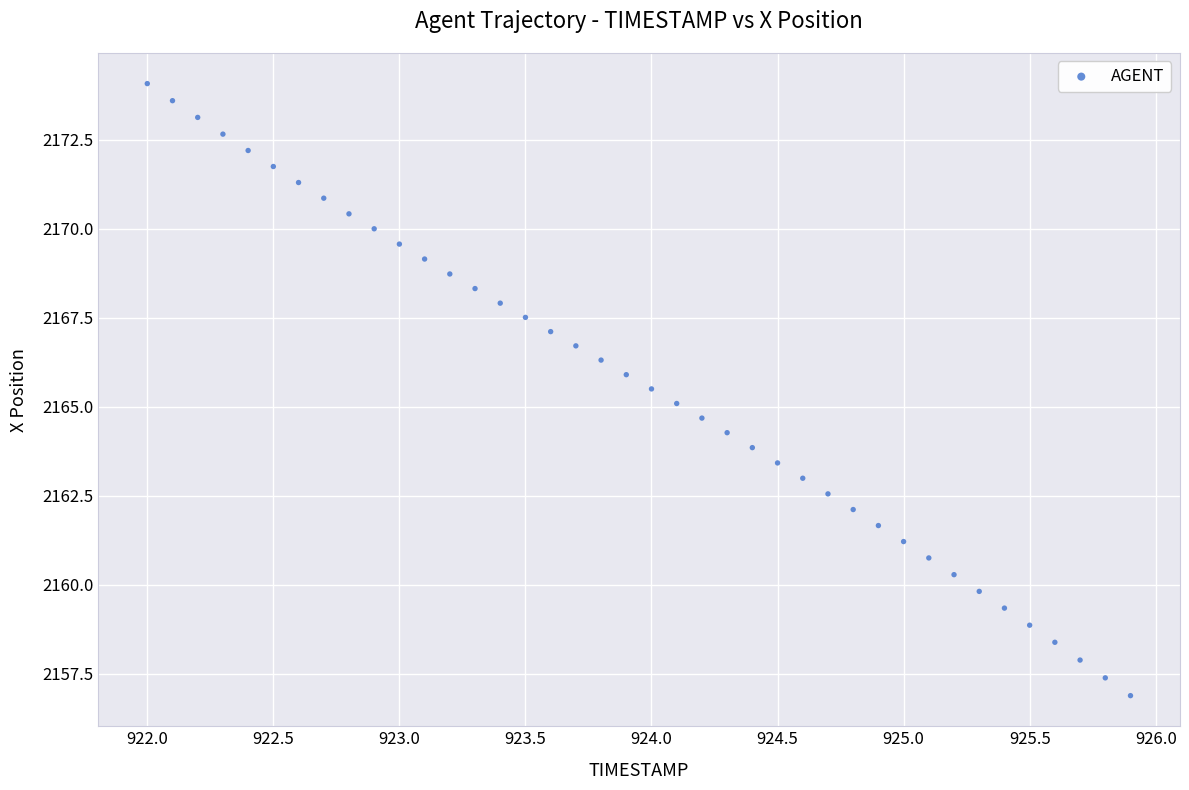

What is the range of X values (max minus min)?

3.9